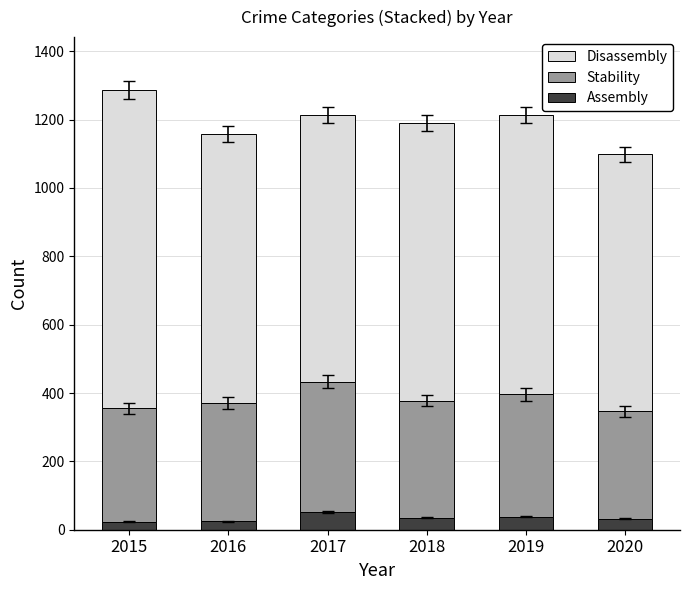

Does the chart contain stacked bars?

Yes